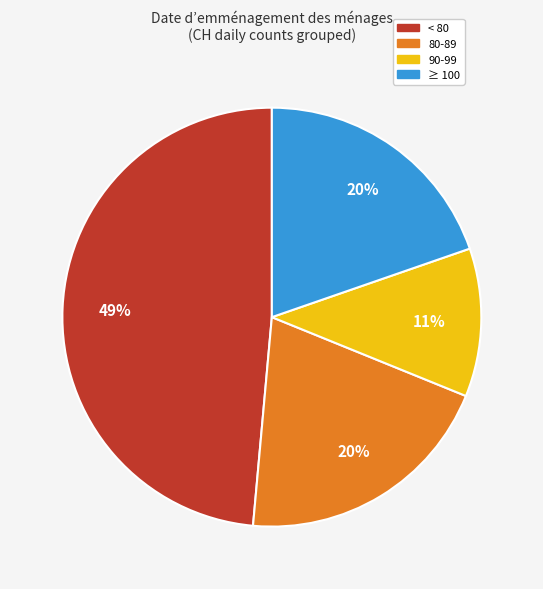

Is there a majority slice in this chart?

No